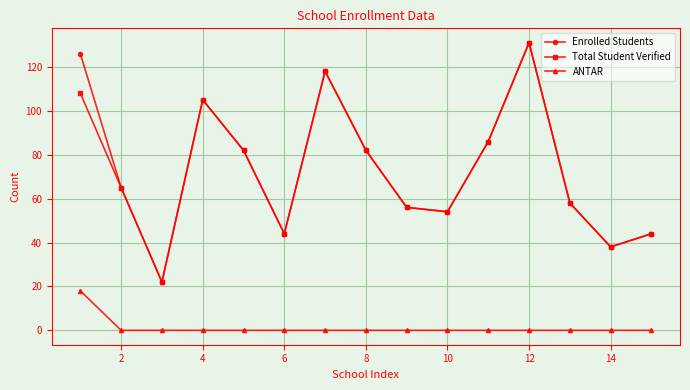

In Total Student Verified, how many points are higher than both neighbors (excluding endpoints)?

3